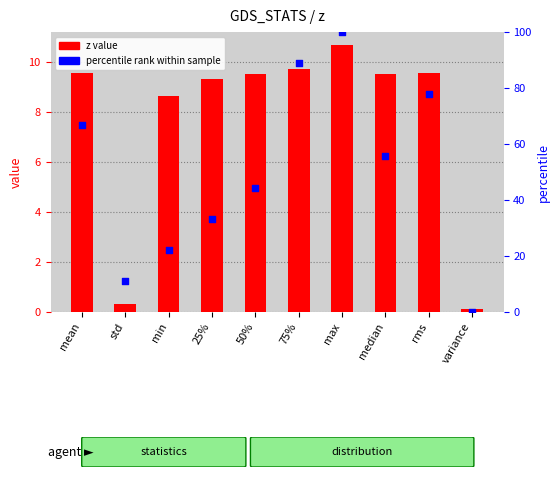

Which series has the widest spread of Y values?

percentile rank within sample